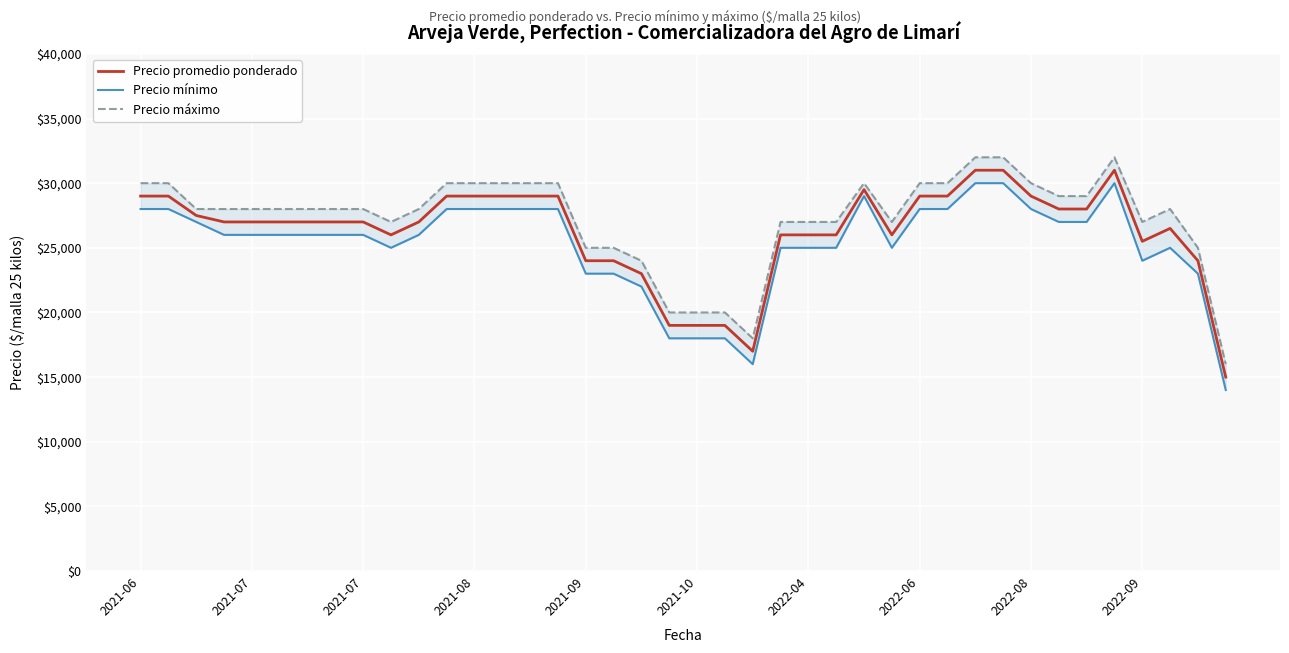

What is the difference between the highest and lowest values at 2022-04?

2000